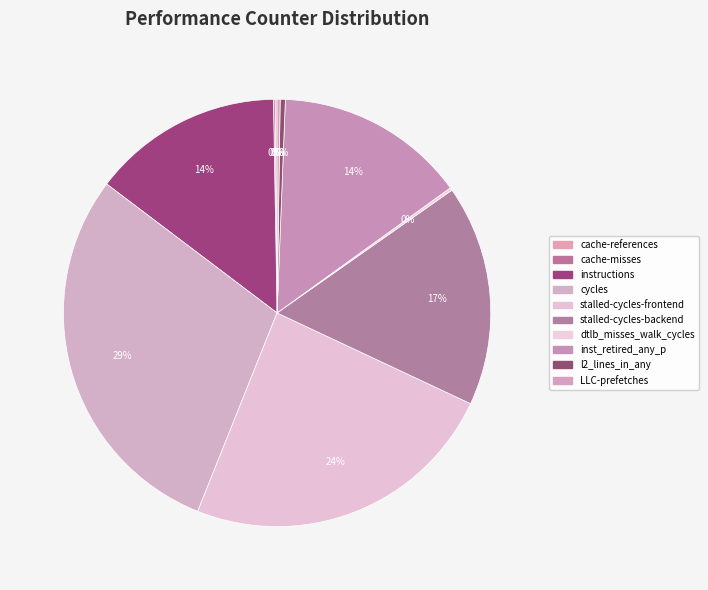

What is the largest slice in the pie chart?

cycles